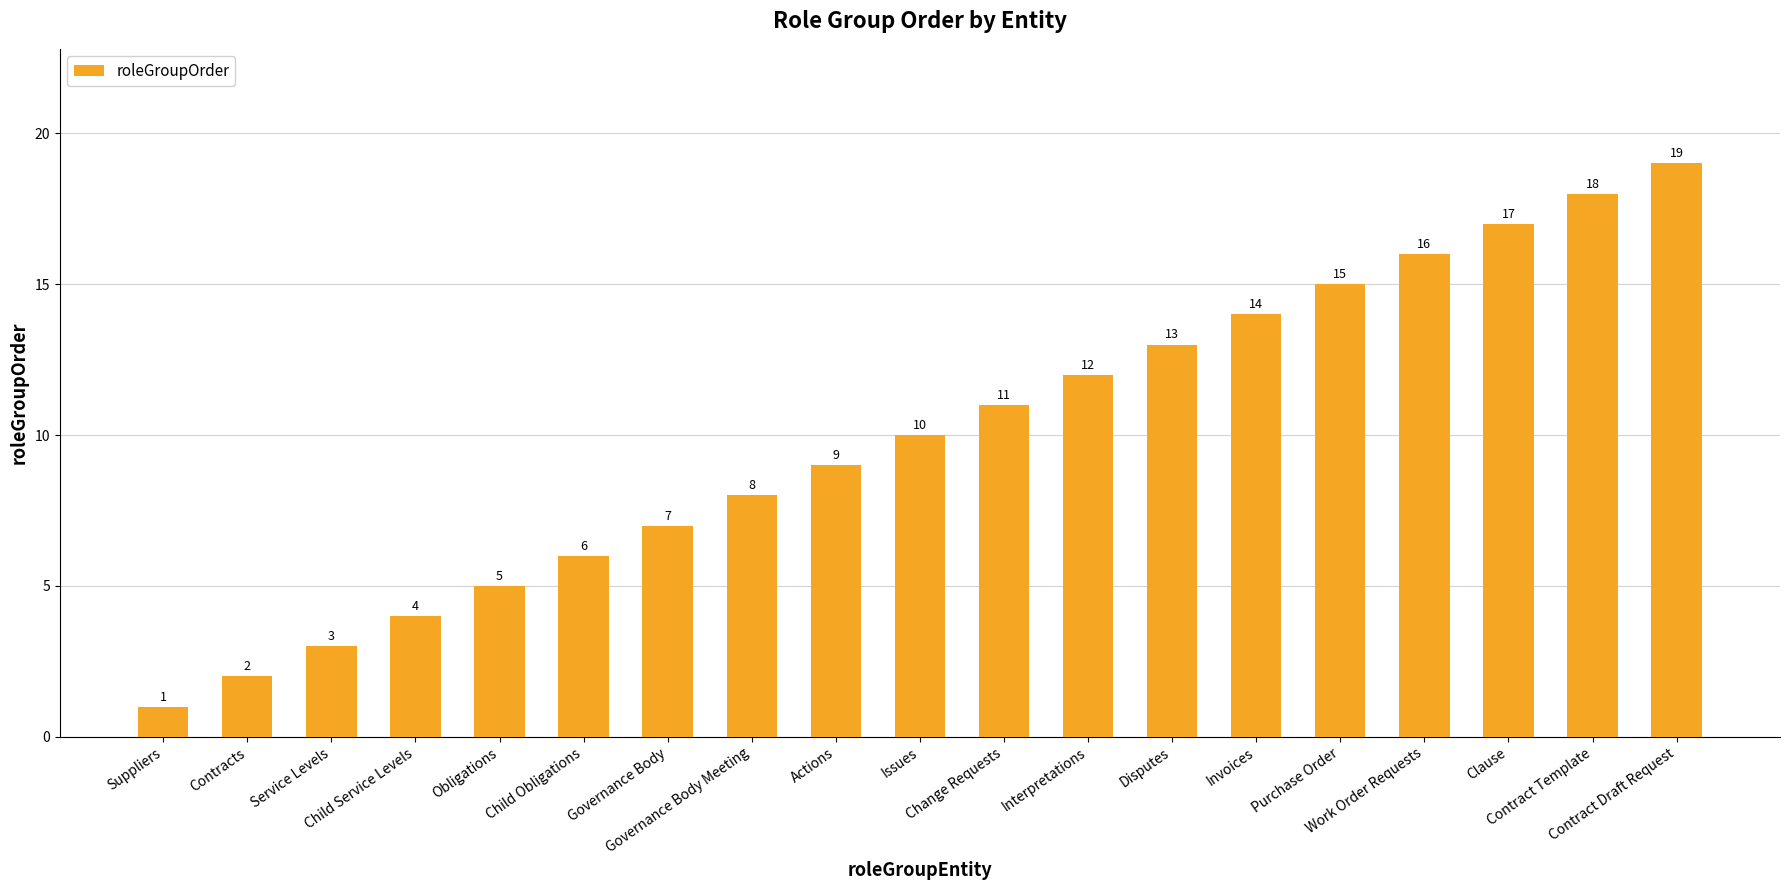

What is the ratio of the value at Suppliers to the value at Issues?

0.1